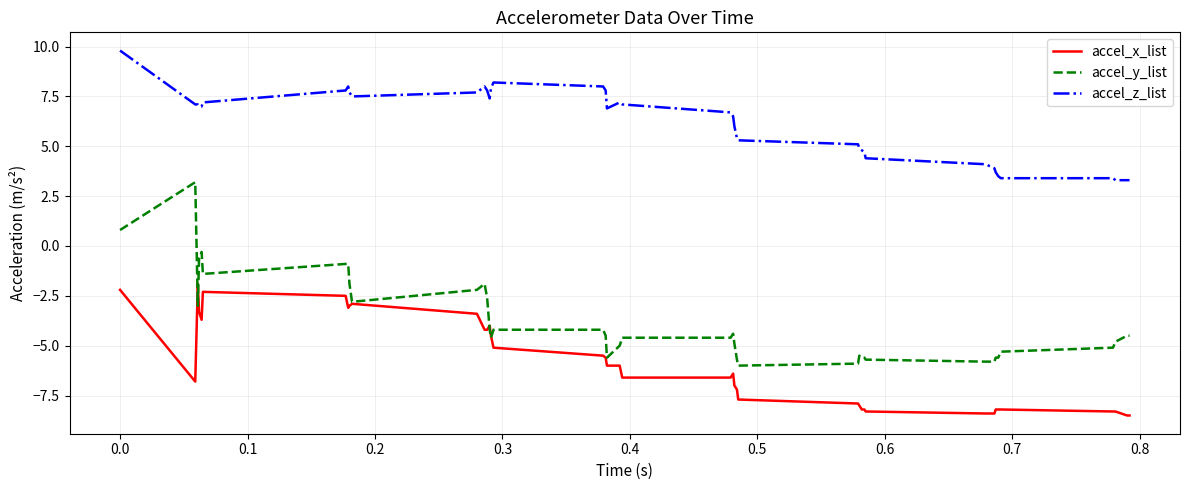

What is the maximum value for accel_z_list?

9.8